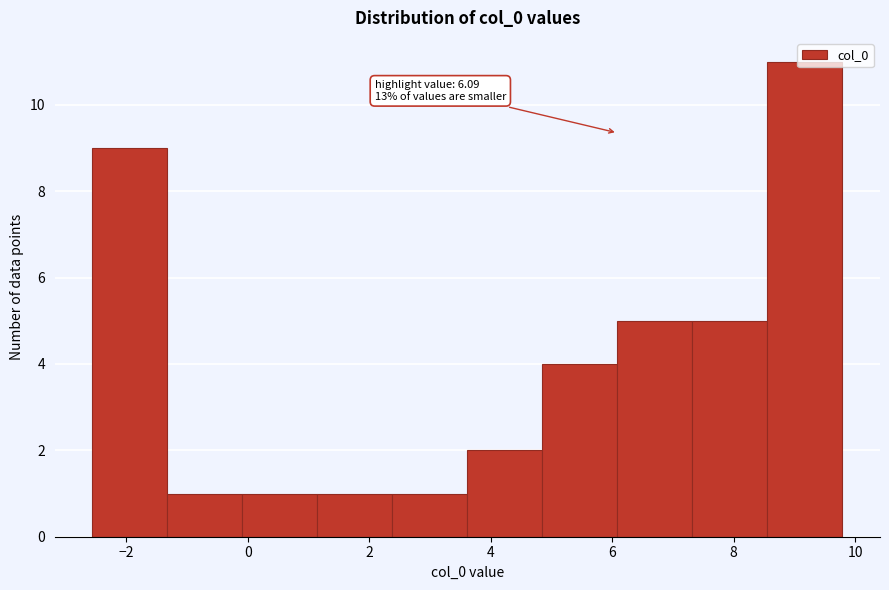

Over which range of the x-axis is the bar tallest?

8.6 to 9.8